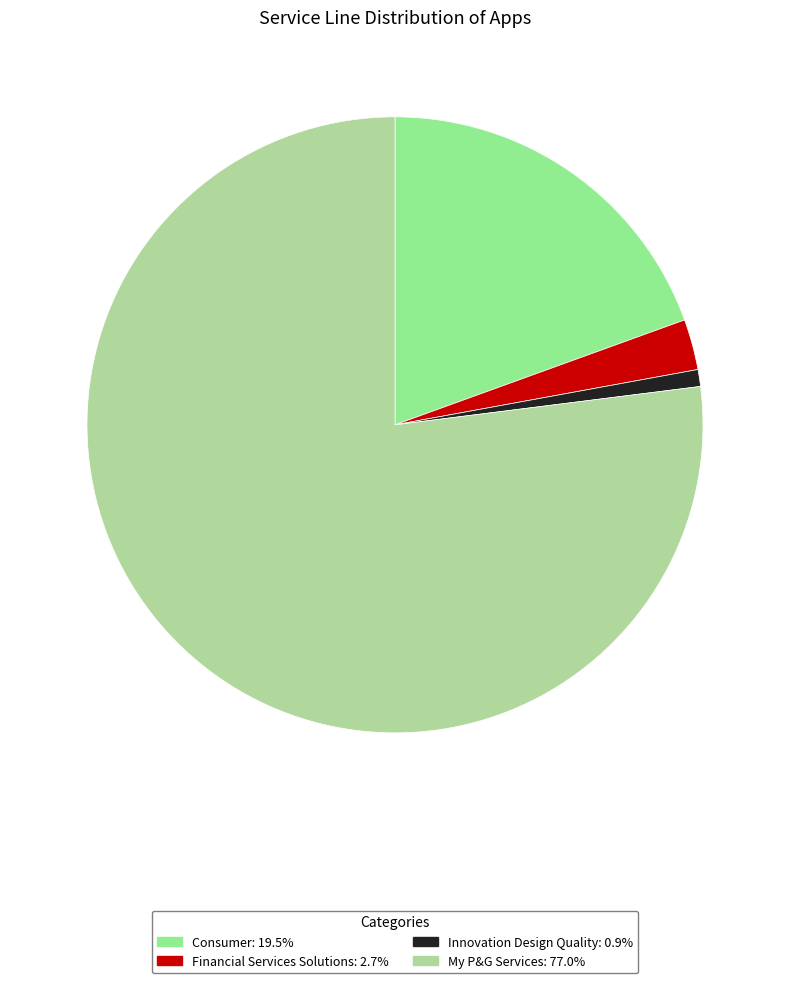

Is the sum of My P&G Services: 77.0% and Innovation Design Quality: 0.9% greater than half?

Yes